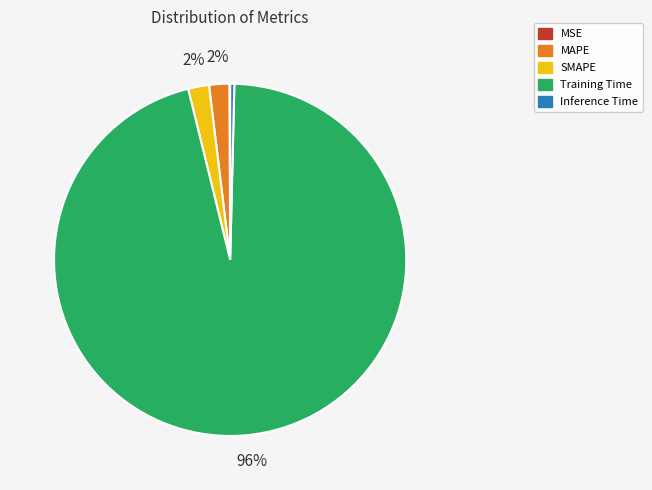

Is the sum of SMAPE and Training Time greater than half?

Yes